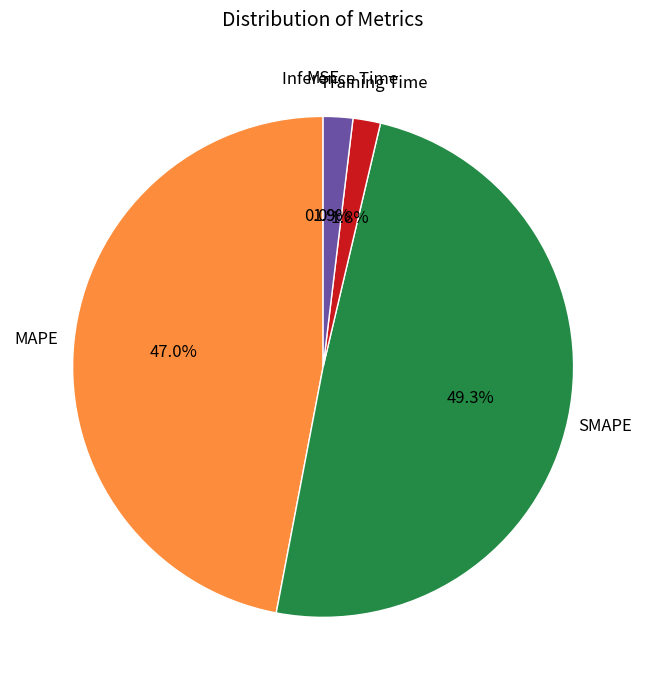

Does any single category account for the majority?

No